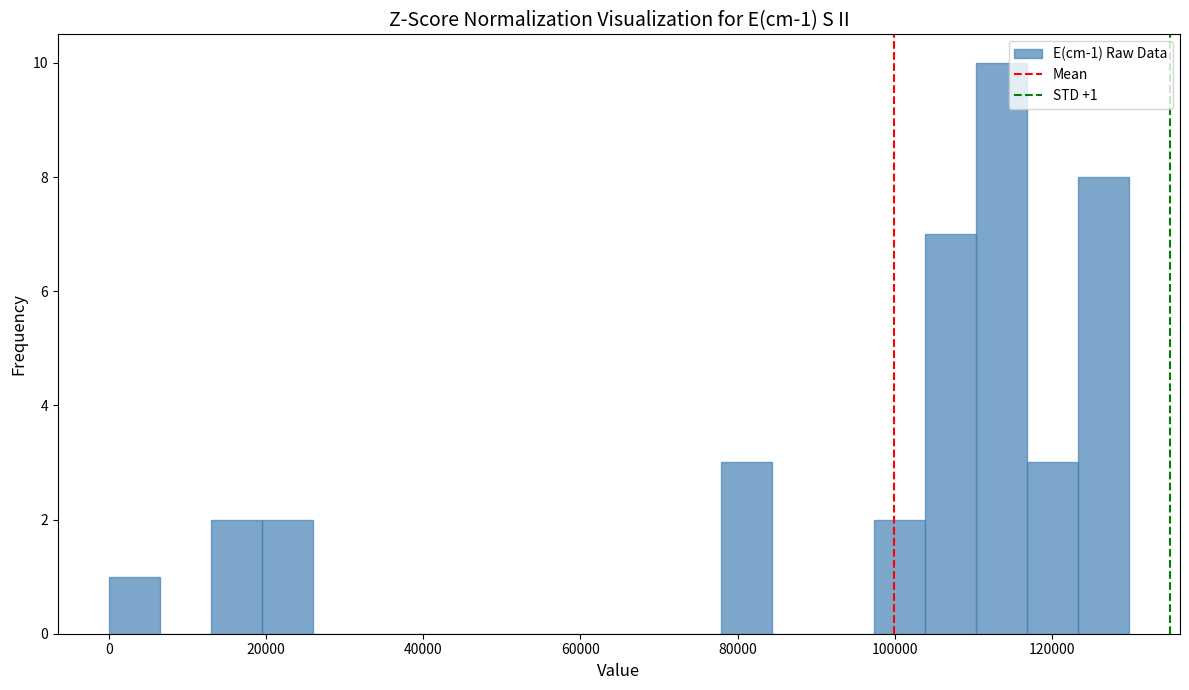

Around what value on the x-axis is the tallest bar? Give the approximate position of its centre, as read against the axis.

114000